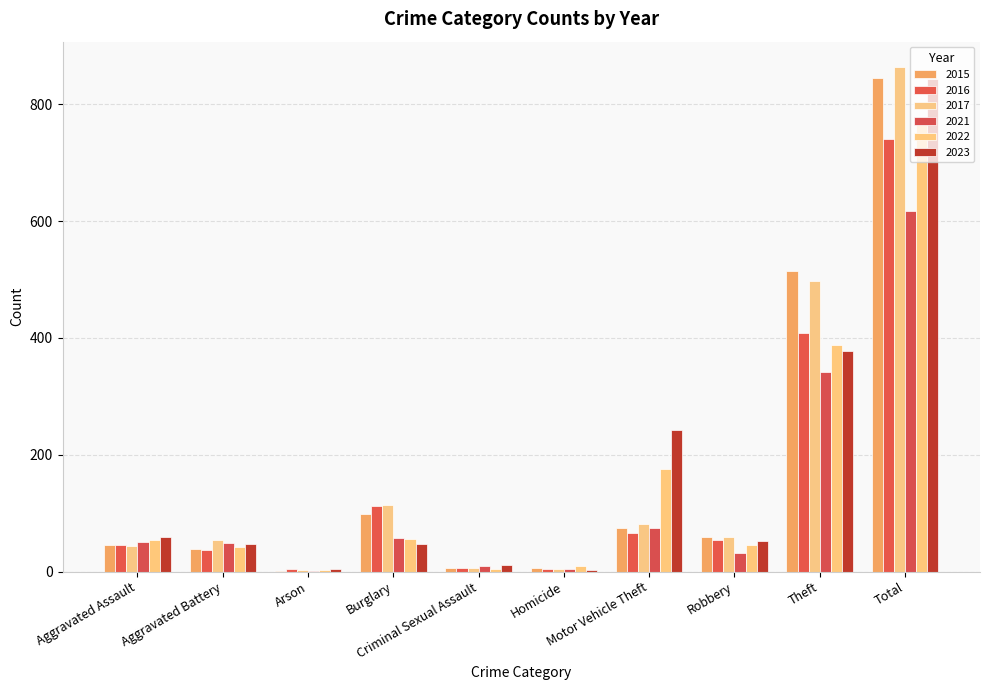

What is the spread (max minus min) of values at Criminal Sexual Assault?

6